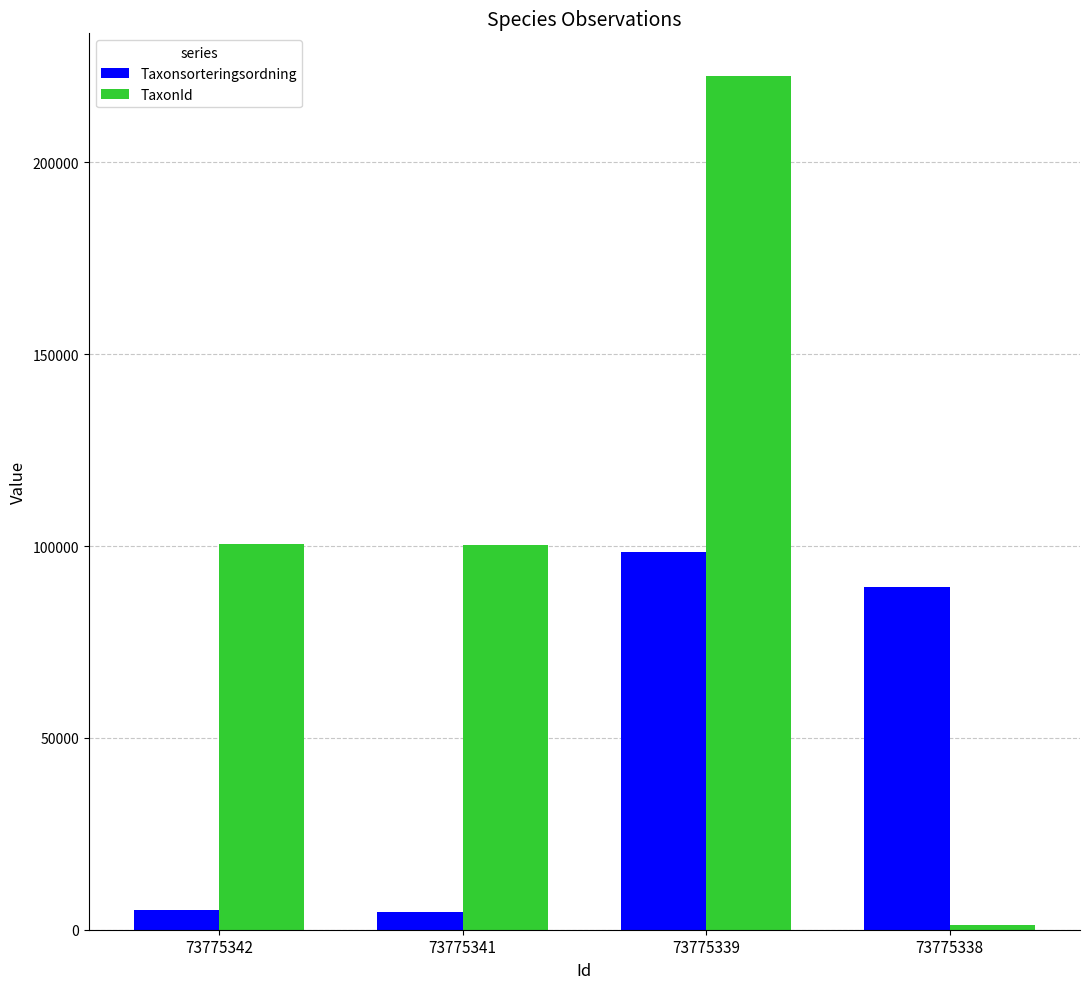

Which series changed the most between 73775342 and 73775338?

TaxonId